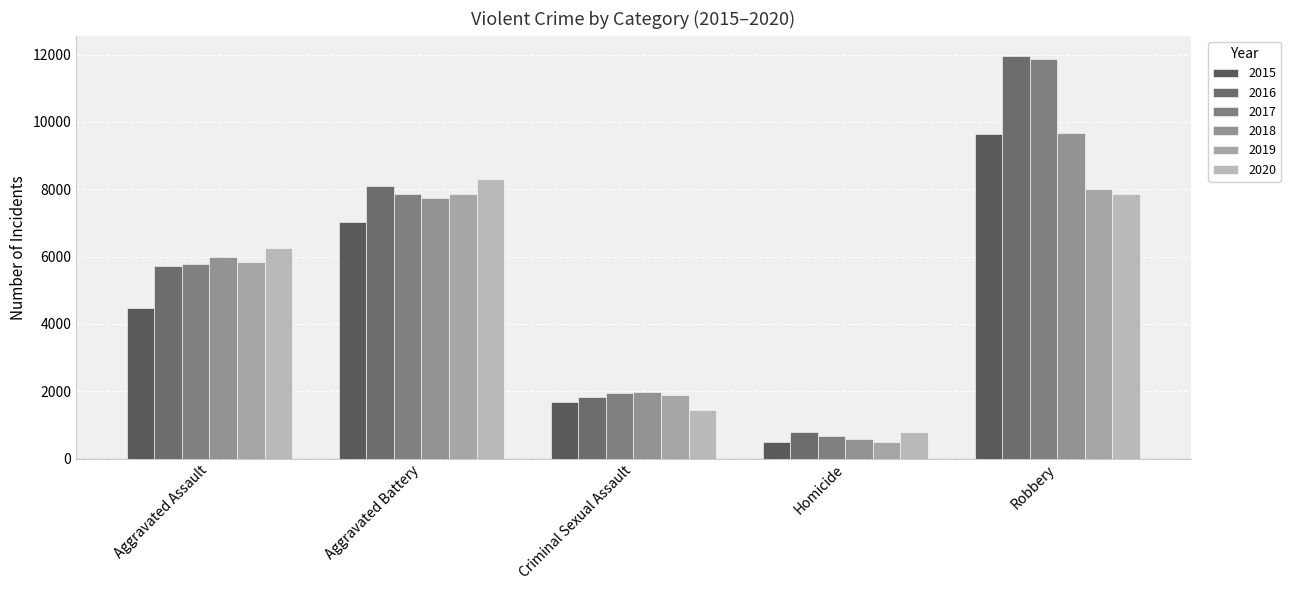

Are the bars horizontal?

No